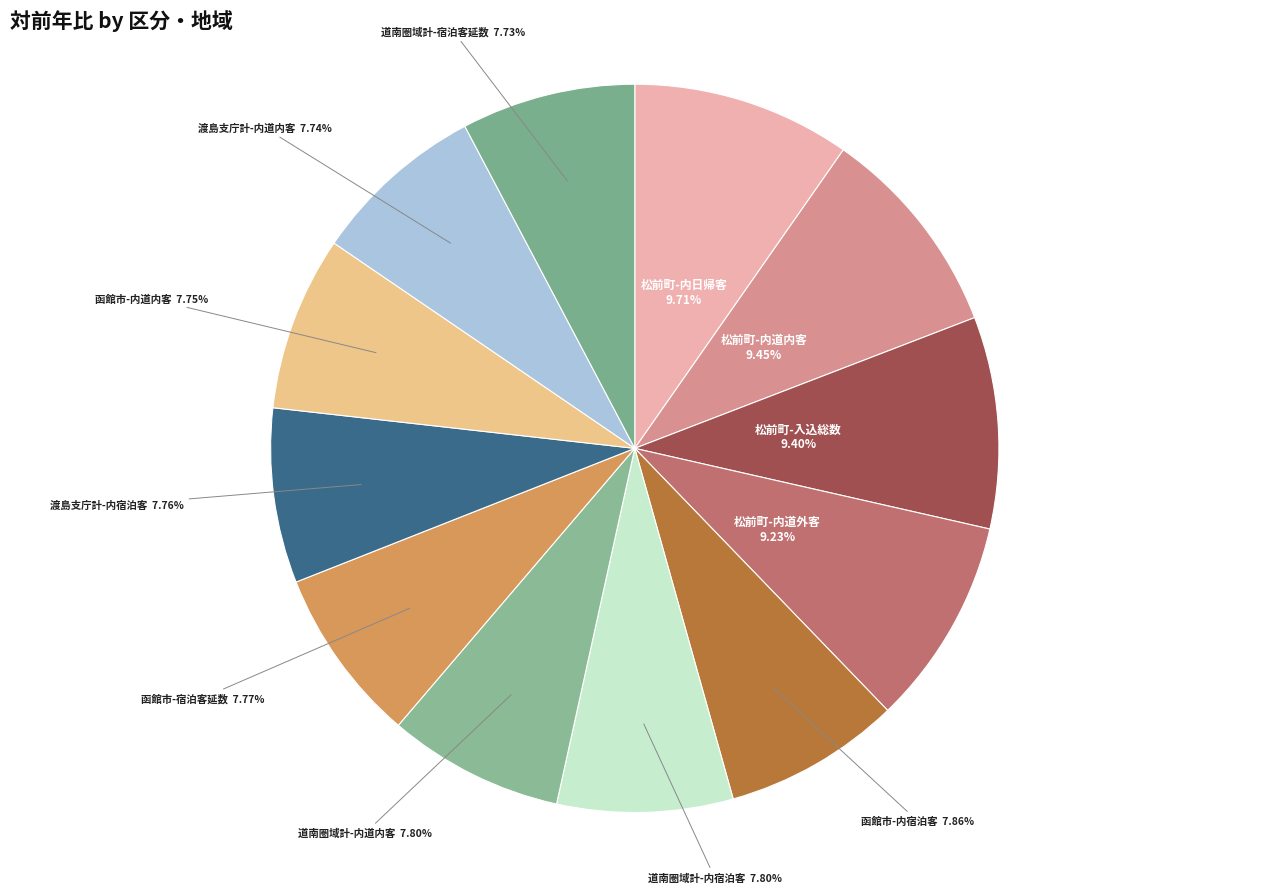

Does 渡島支庁計-内宿泊客 represent more than half of the total?

No